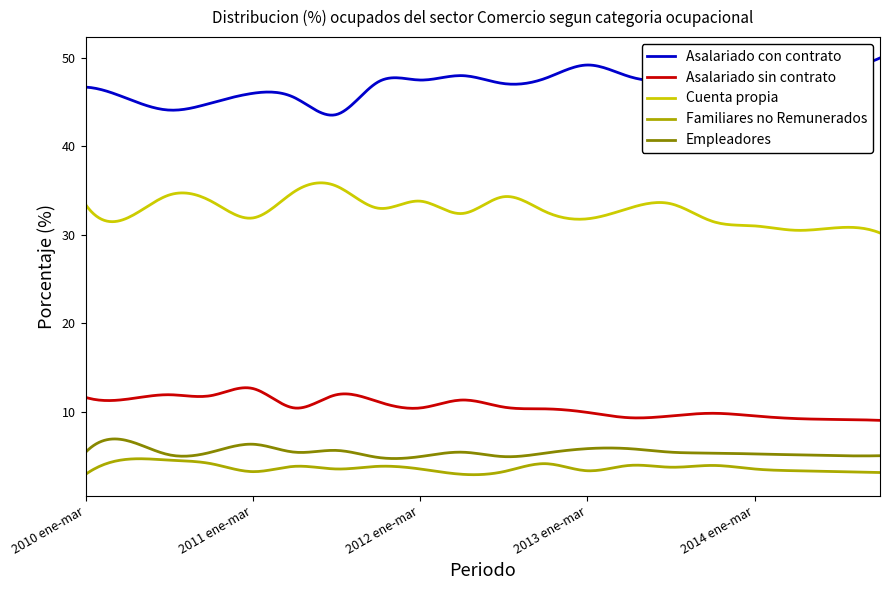

True or false: Empleadores and Cuenta propia cross at least once.

False